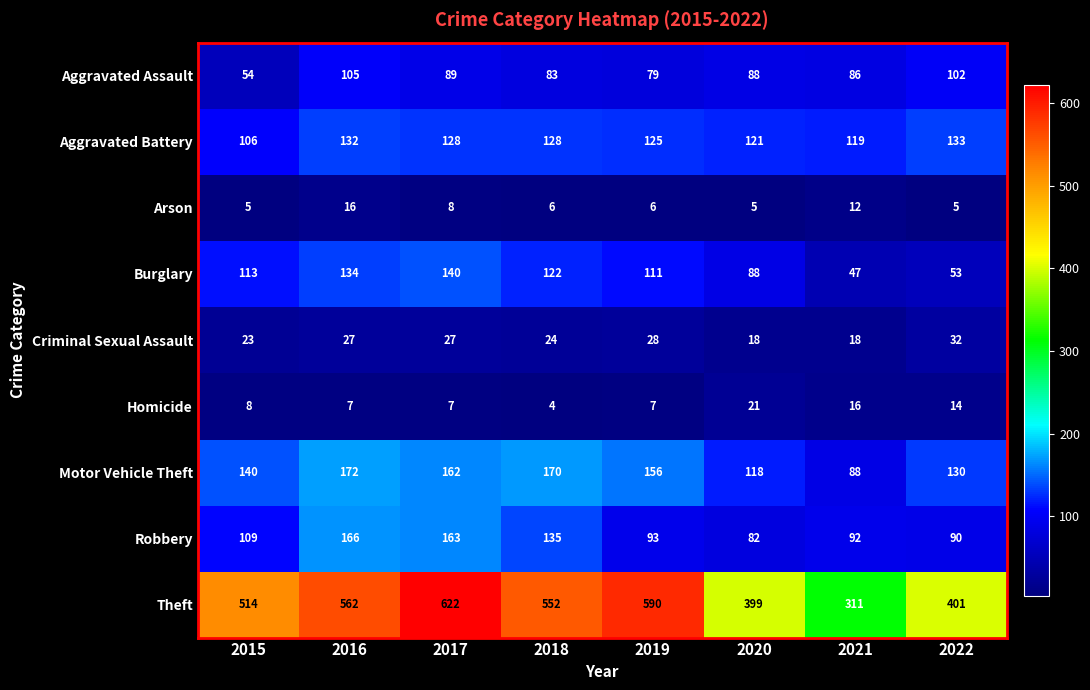

Rank the categories by Burglary value from highest to lowest.

2017, 2016, 2018, 2015, 2019, 2020, 2022, 2021